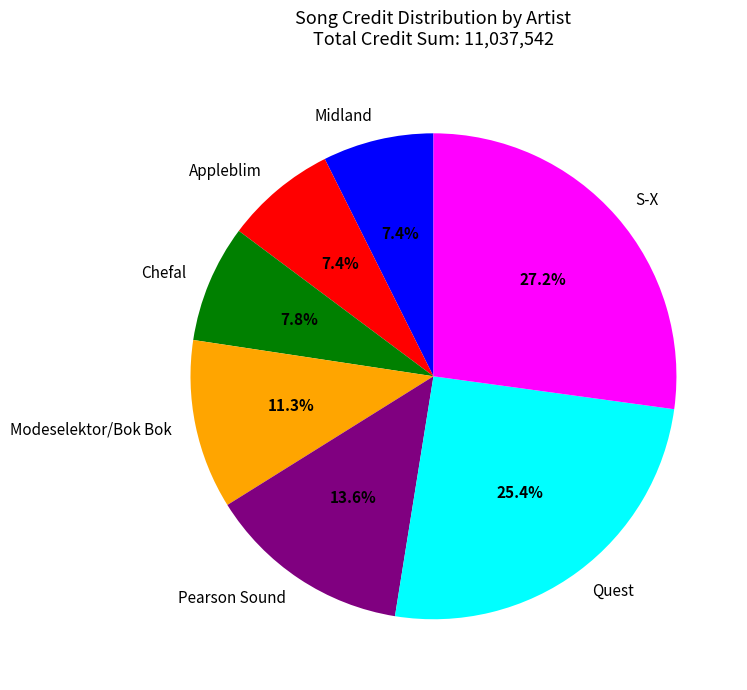

True or false: Modeselektor/Bok Bok accounts for 11% of the total.

True